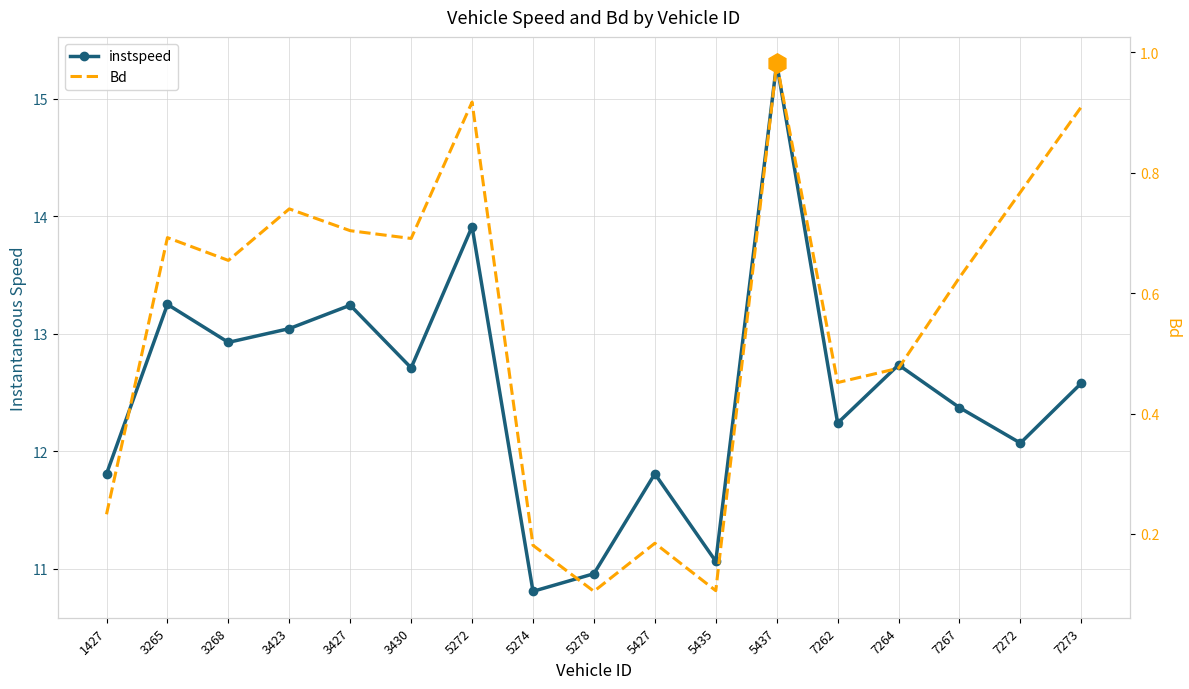

The value of instspeed at 3265 is 20.3. True or false?

False